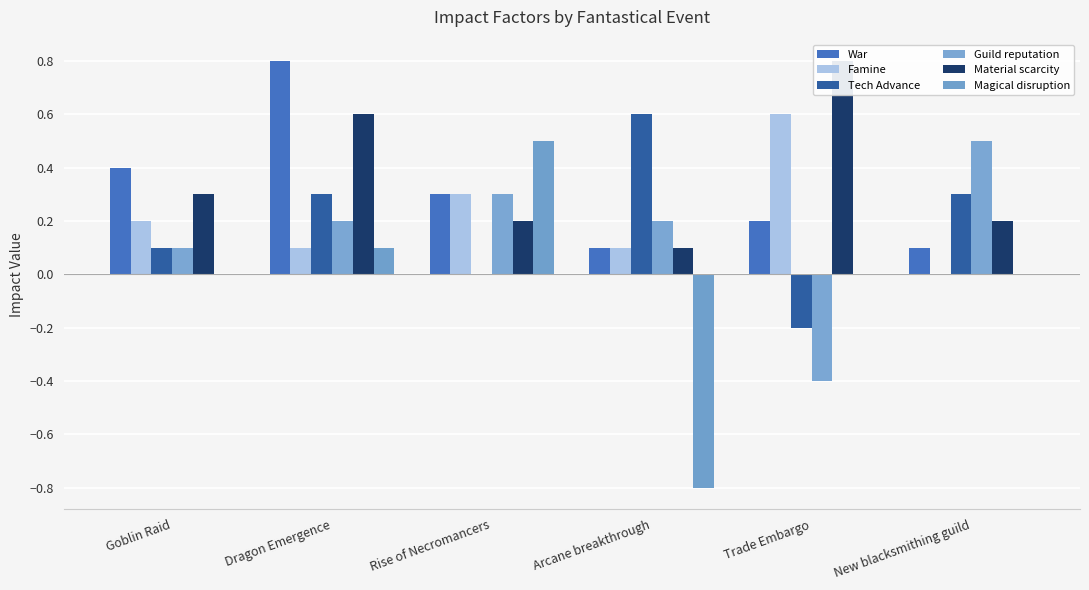

Which series has the largest range (max minus min)?

Magical disruption